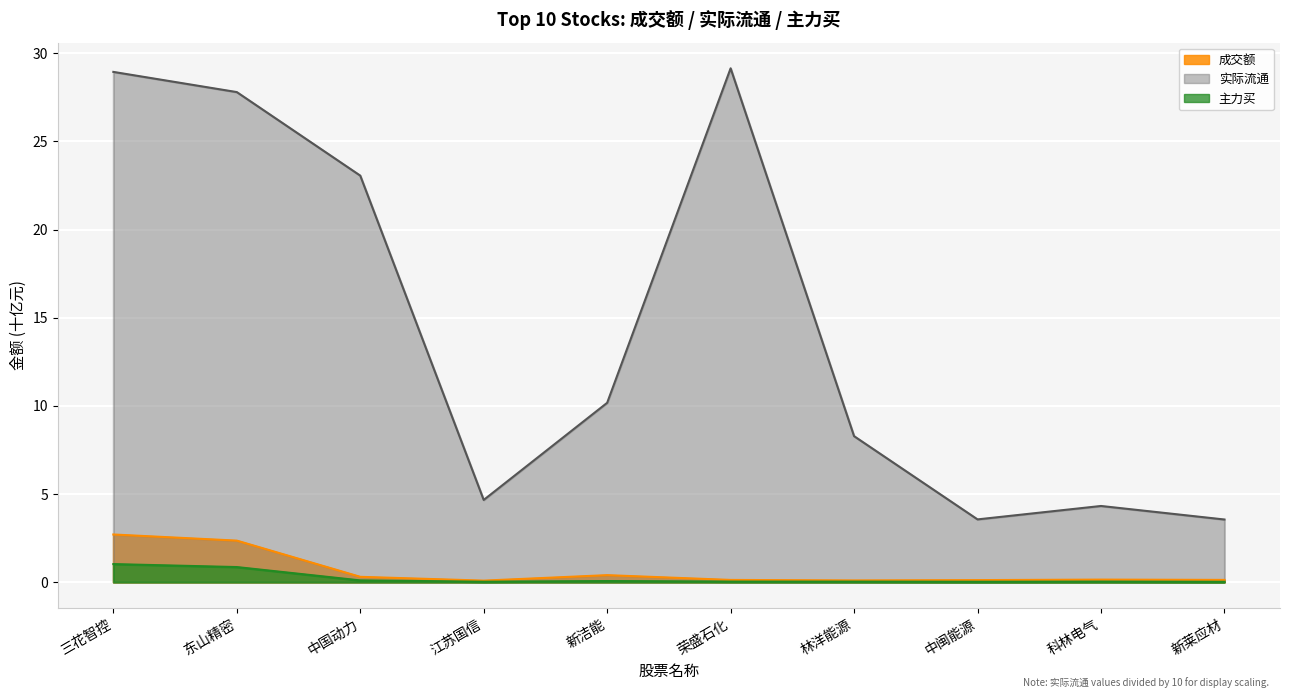

What value does the 主力买 series have at 三花智控?

1.0